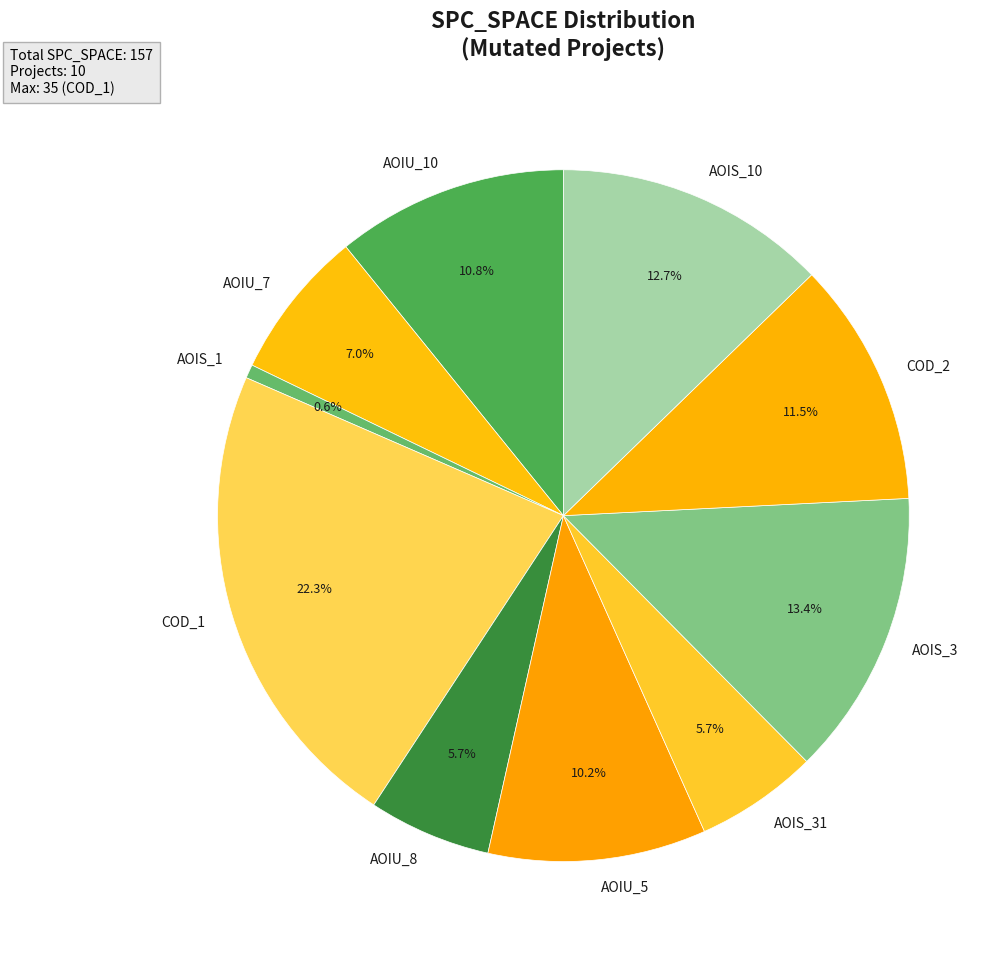

Does any single category account for the majority?

No